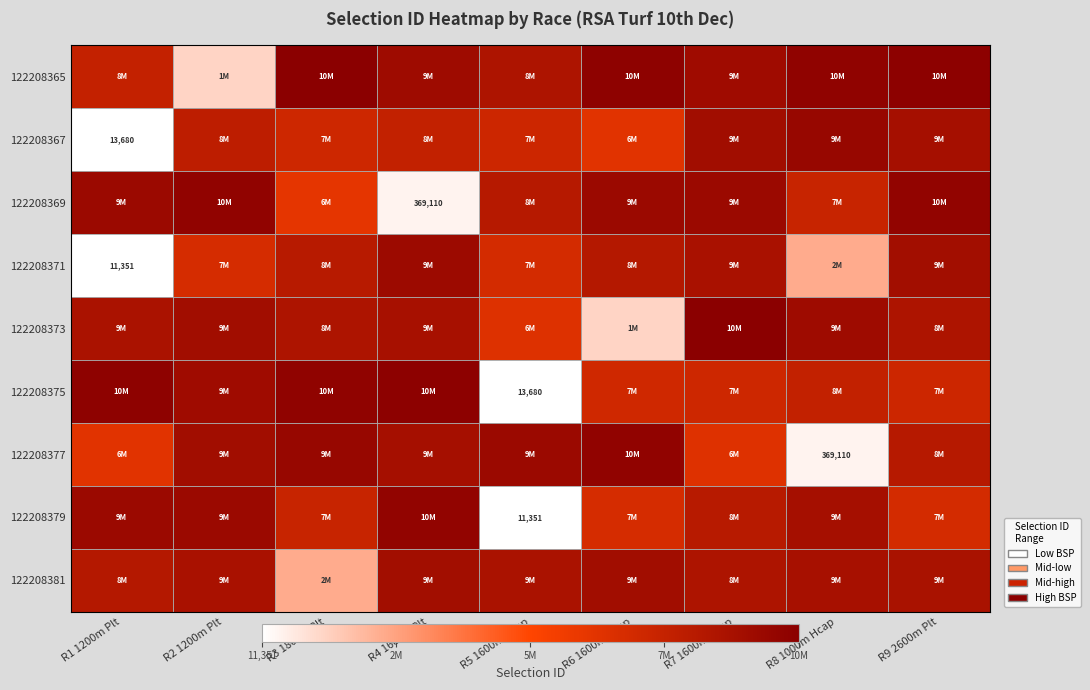

List the series in order of their peak value, highest first.

122208365, 122208373, 122208375, 122208369, 122208377, 122208379, 122208367, 122208371, 122208381